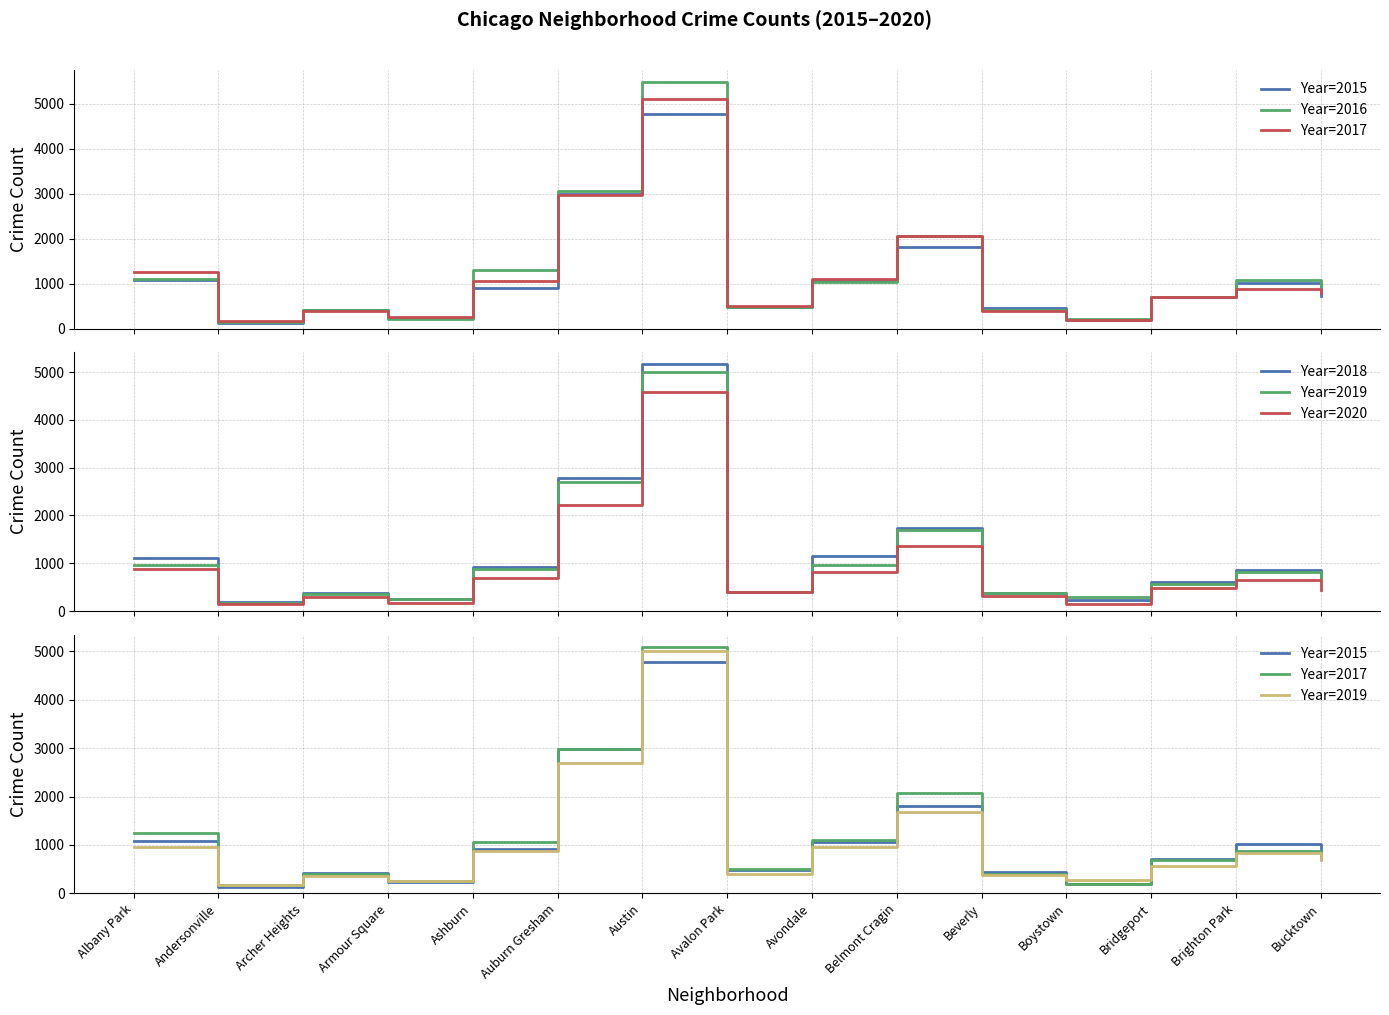

What is the label of the 11th point from the right?

Ashburn